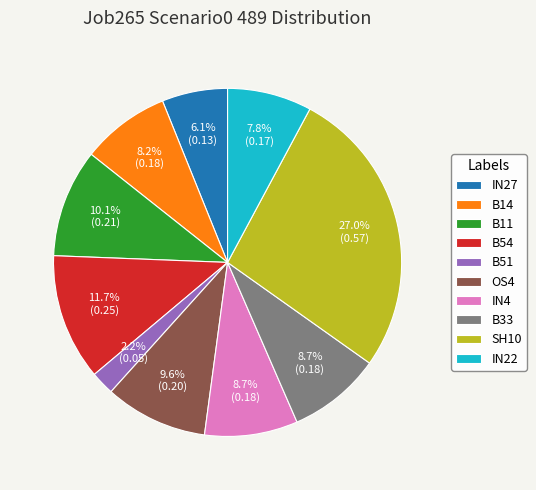

To the nearest percent, what is the difference between the largest and smallest slice percentages?

25%